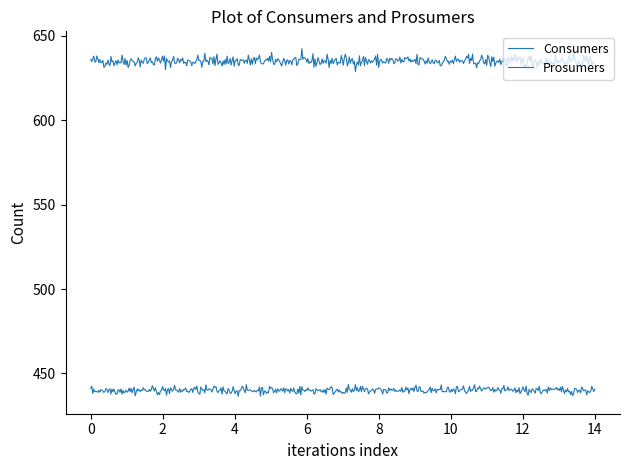

Is this an area chart (filled region under the line)?

No